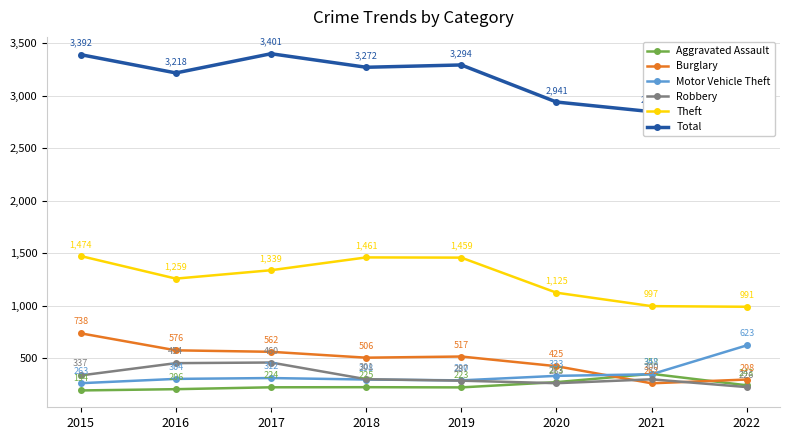

At which category is the sum across all series the highest?

2015